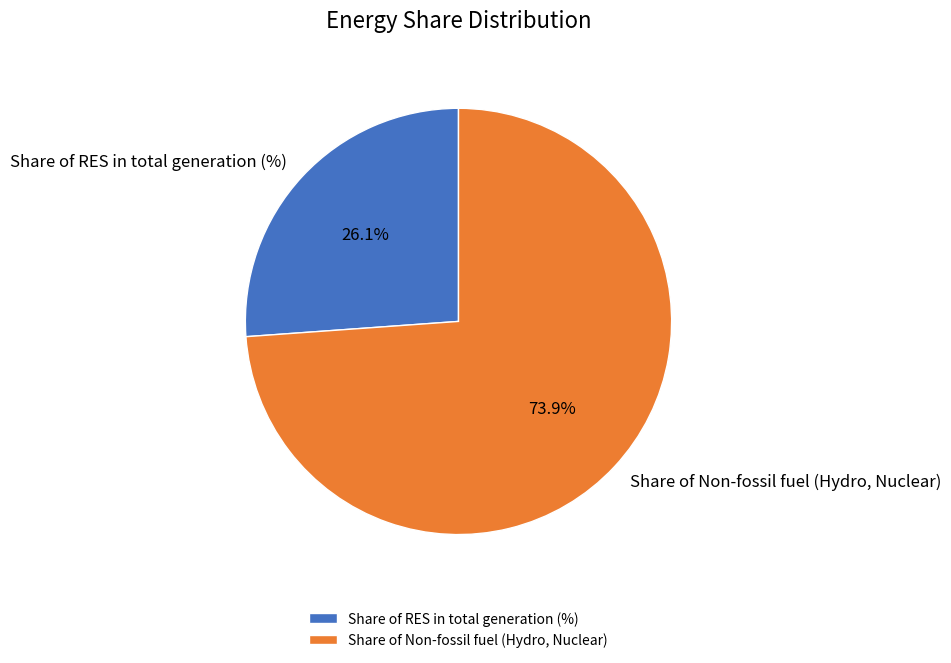

Combined, what portion of the pie is Share of RES in total generation (%) and Share of Non-fossil fuel (Hydro, Nuclear)?

100.0%